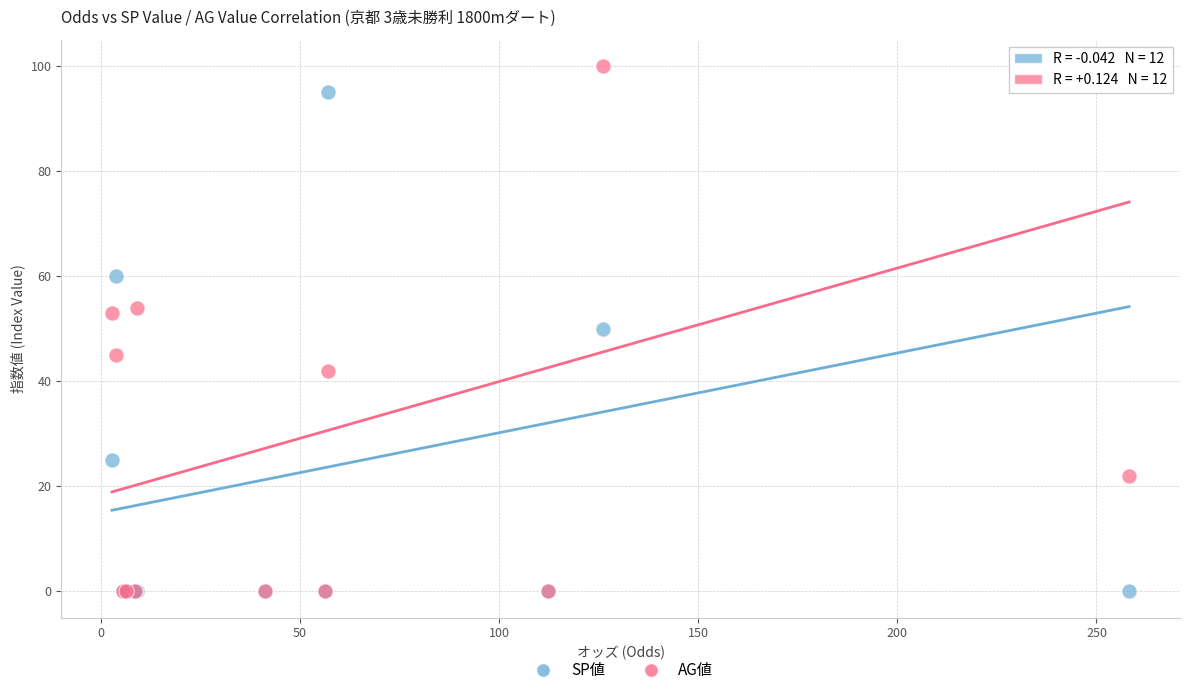

Which series has the largest Y range (max minus min)?

AG値